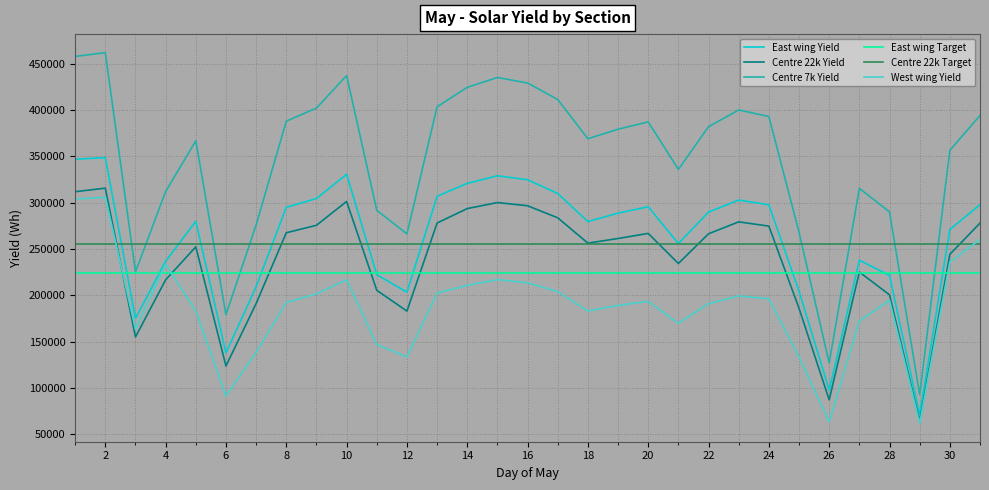

True or false: West wing Yield and Centre 7k Yield cross at least once.

False